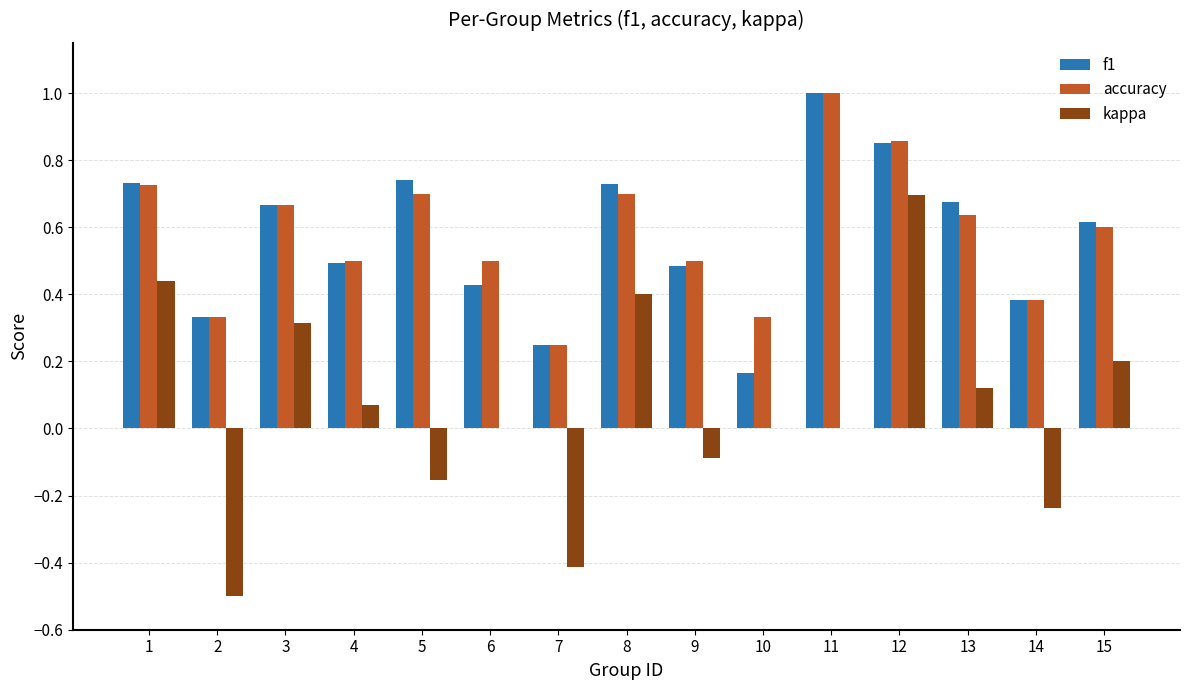

The value of accuracy at 7 is 0.2. True or false?

True